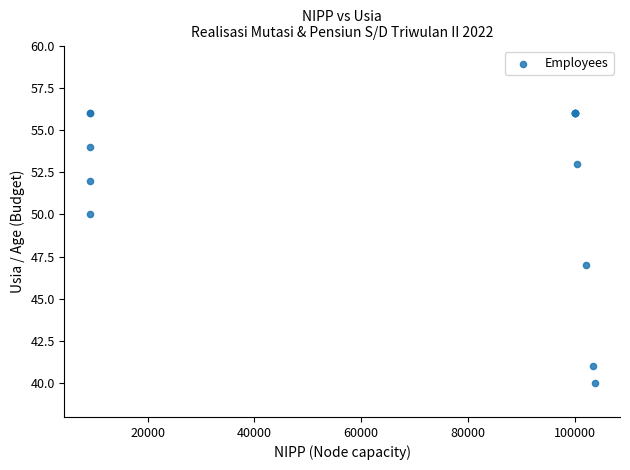

What Y value in the scatter plot is closest to 48?

47